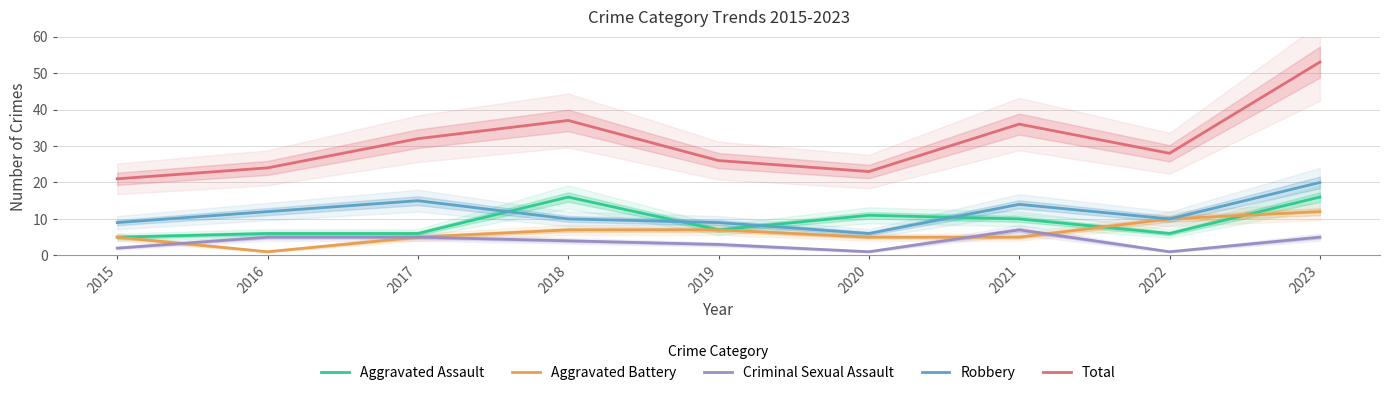

The Total series shows 40 at 2016. True or false?

False